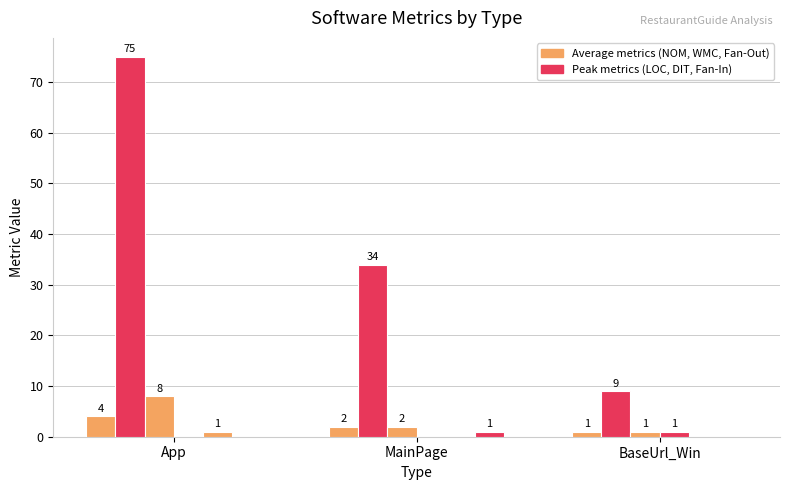

How many distinct data groups are displayed?

6